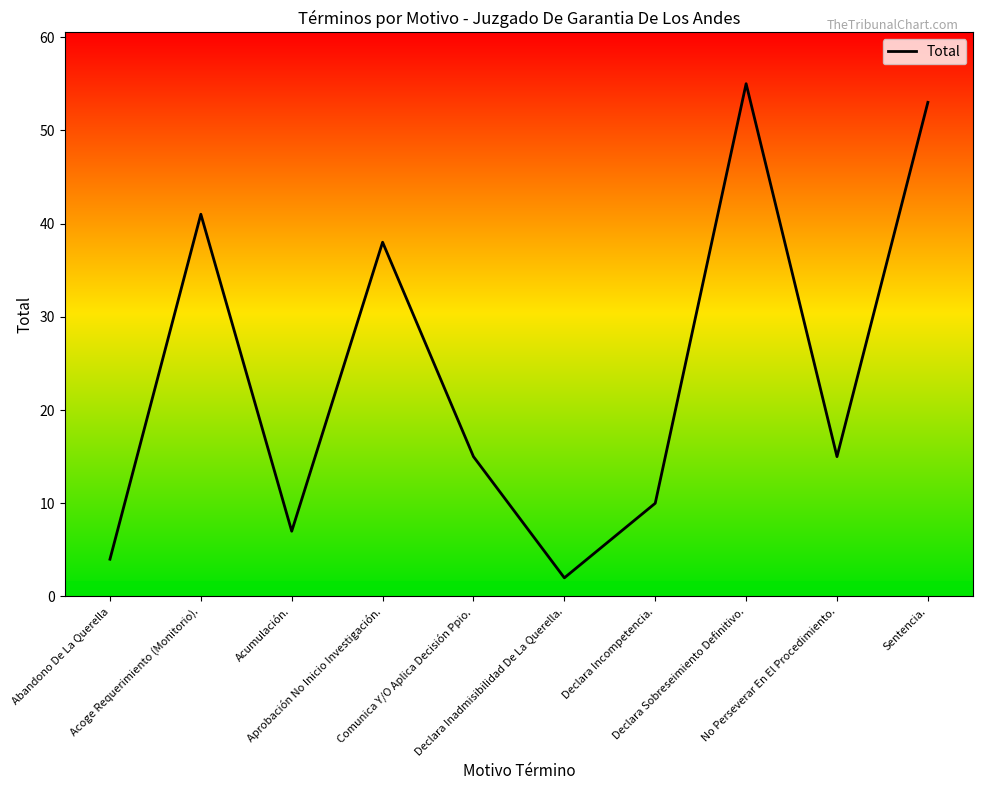

Reading left to right, transcribe all the data shown in this chart.

Abandono De La Querella=4	Acoge Requerimiento (Monitorio).=41	Acumulación.=7	Aprobación No Inicio Investigación.=38	Comunica Y/O Aplica Decisión Ppio.=15	Declara Inadmisibilidad De La Querella.=2	Declara Incompetencia.=10	Declara Sobreseimiento Definitivo.=55	No Perseverar En El Procedimiento.=15	Sentencia.=53